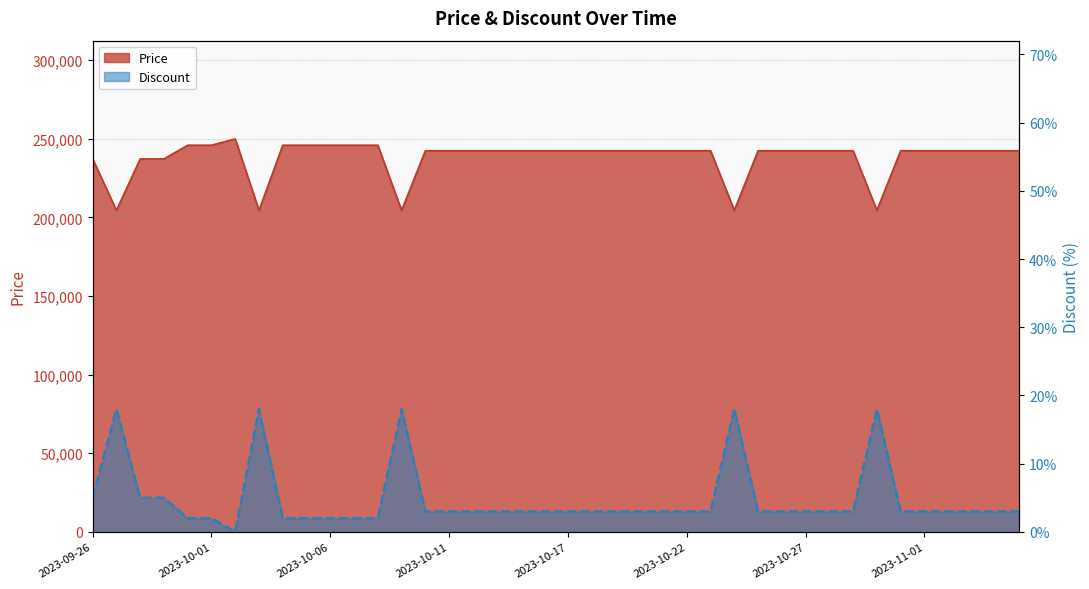

Reading left to right, what are all the values shown in this chart?

Price: 2023-09-26=237200	2023-09-27=204500	2023-09-28=237200	2023-09-29=237200	2023-09-30=245900	2023-10-01=245900	2023-10-02=249900	2023-10-03=204500	2023-10-04=245900	2023-10-05=245900	2023-10-06=245900	2023-10-07=245900	2023-10-08=245900	2023-10-09=204500	2023-10-10=242400	2023-10-11=242400	2023-10-12=242400	2023-10-13=242400	2023-10-14=242400	2023-10-15=242400	2023-10-17=242400	2023-10-18=242400	2023-10-19=242400	2023-10-20=242400	2023-10-21=242400	2023-10-22=242400	2023-10-23=242400	2023-10-24=204500	2023-10-25=242400	2023-10-26=242400	2023-10-27=242400	2023-10-28=242400	2023-10-29=242400	2023-10-30=204500	2023-10-31=242400	2023-11-01=242400	2023-11-02=242400	2023-11-03=242400	2023-11-04=242400	2023-11-05=242400
Discount: 2023-09-26=5	2023-09-27=18	2023-09-28=5	2023-09-29=5	2023-09-30=2	2023-10-01=2	2023-10-02=0	2023-10-03=18	2023-10-04=2	2023-10-05=2	2023-10-06=2	2023-10-07=2	2023-10-08=2	2023-10-09=18	2023-10-10=3	2023-10-11=3	2023-10-12=3	2023-10-13=3	2023-10-14=3	2023-10-15=3	2023-10-17=3	2023-10-18=3	2023-10-19=3	2023-10-20=3	2023-10-21=3	2023-10-22=3	2023-10-23=3	2023-10-24=18	2023-10-25=3	2023-10-26=3	2023-10-27=3	2023-10-28=3	2023-10-29=3	2023-10-30=18	2023-10-31=3	2023-11-01=3	2023-11-02=3	2023-11-03=3	2023-11-04=3	2023-11-05=3